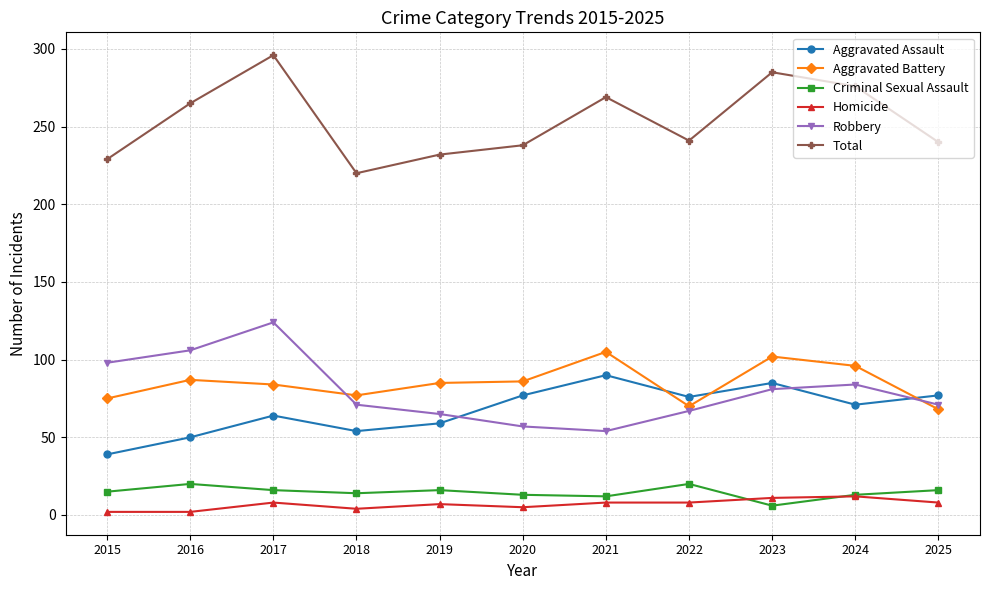

What is the lowest value of the Total series?

220